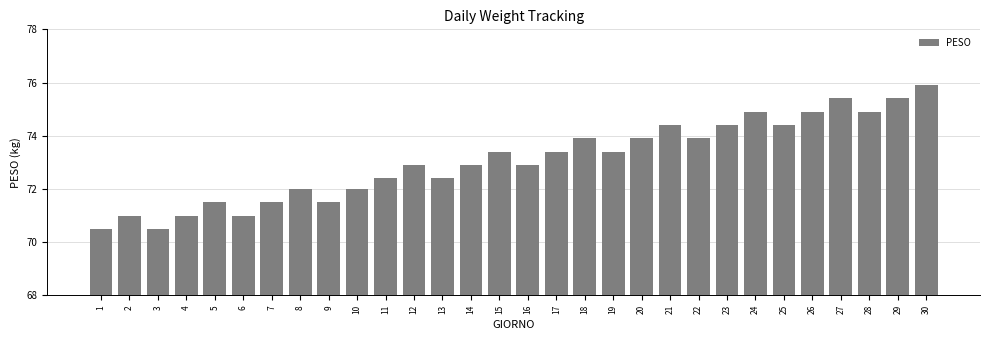

What is the difference between the values at 23 and 3?

3.9